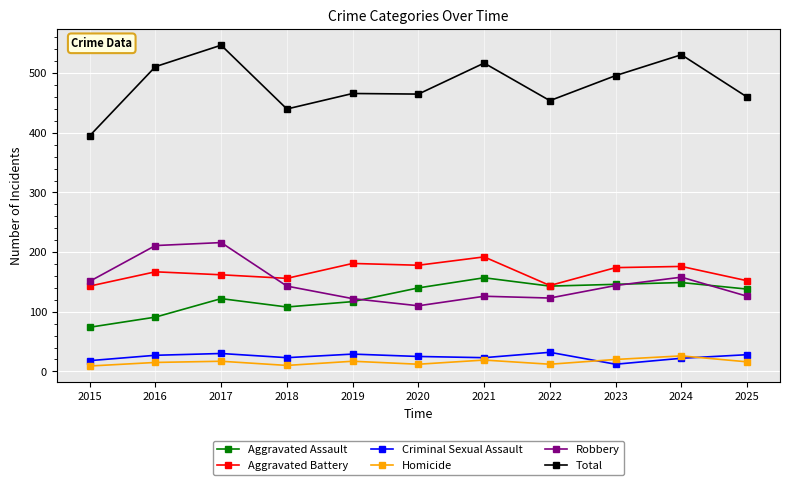

True or false: Homicide and Aggravated Battery intersect in this chart.

False